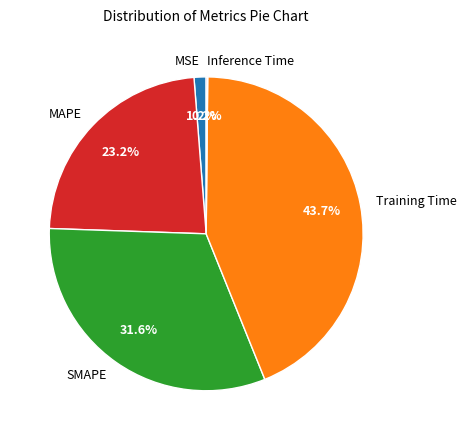

What is the ratio of the value at Training Time to the value at MAPE?

1.9